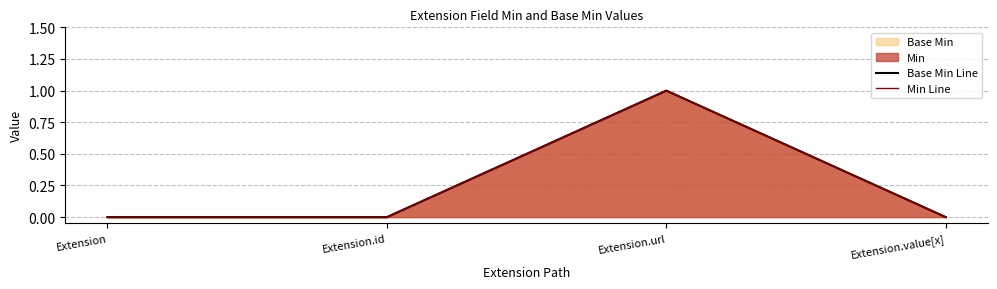

At which category does Min Line reach its first local peak?

Extension.url